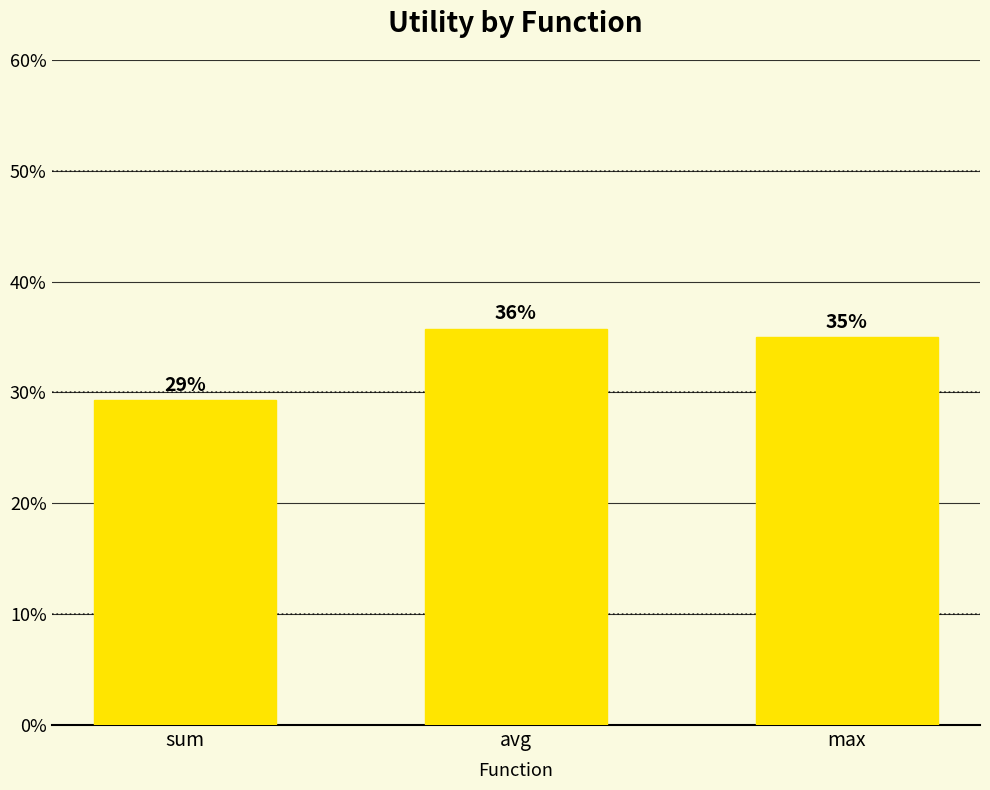

What is the sum of the values at max and sum?

64.3